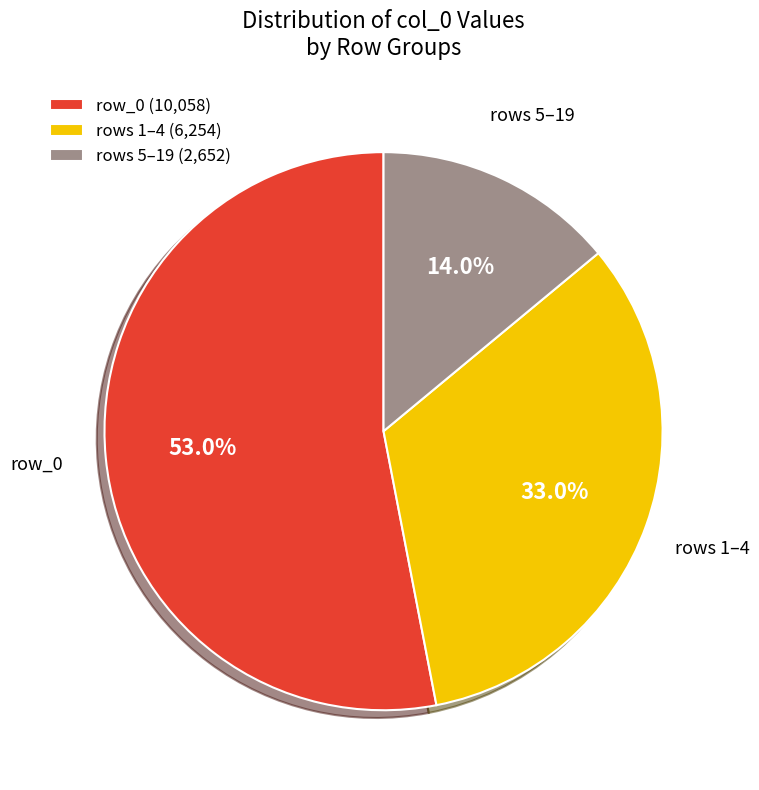

Which category has the smallest portion of the pie?

rows 5–19 (2,652)